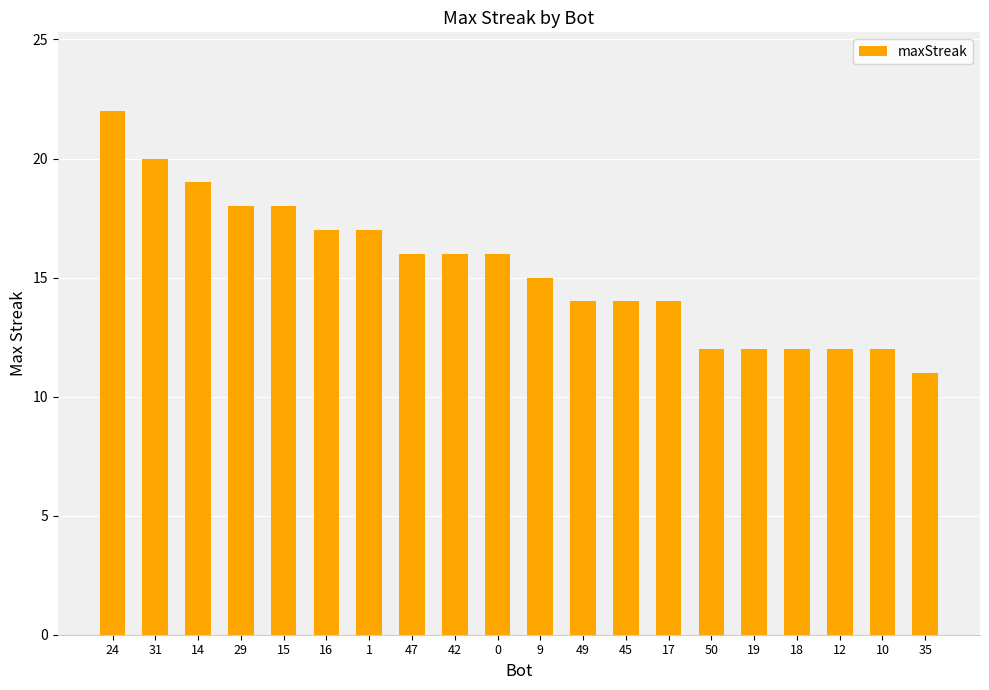

Reading right to left, extract all data points from this chart.

35=11	10=12	12=12	18=12	19=12	50=12	17=14	45=14	49=14	9=15	0=16	42=16	47=16	1=17	16=17	15=18	29=18	14=19	31=20	24=22